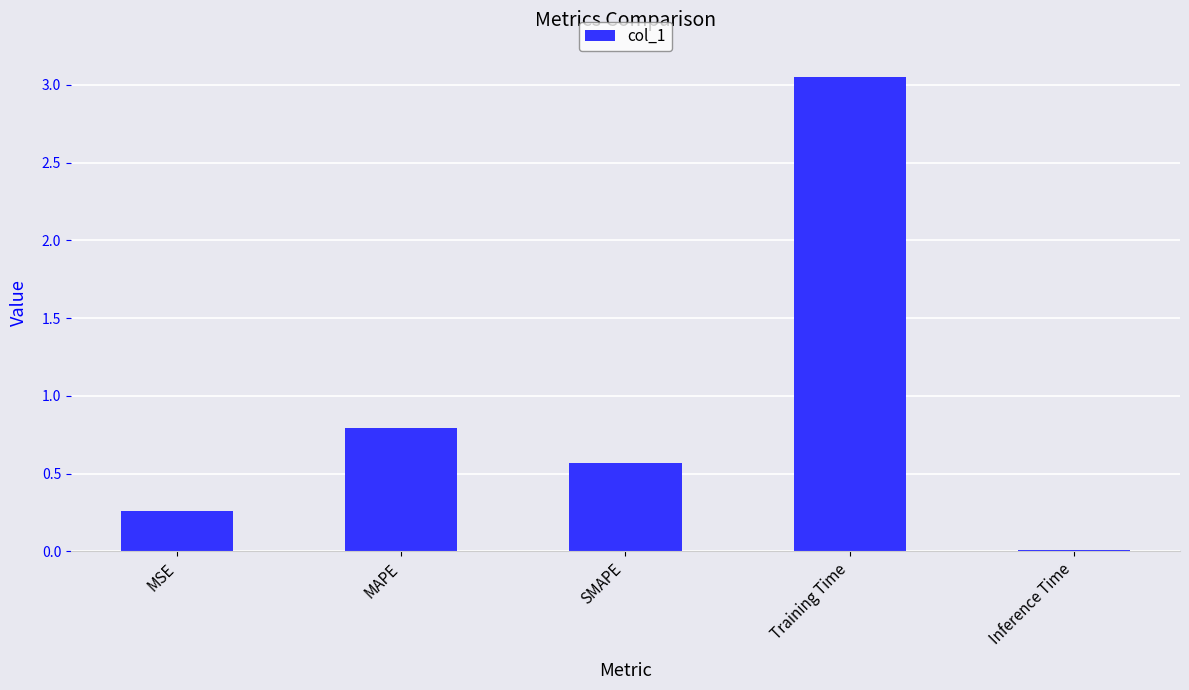

What is the value of the 3rd bar from the left?

0.6